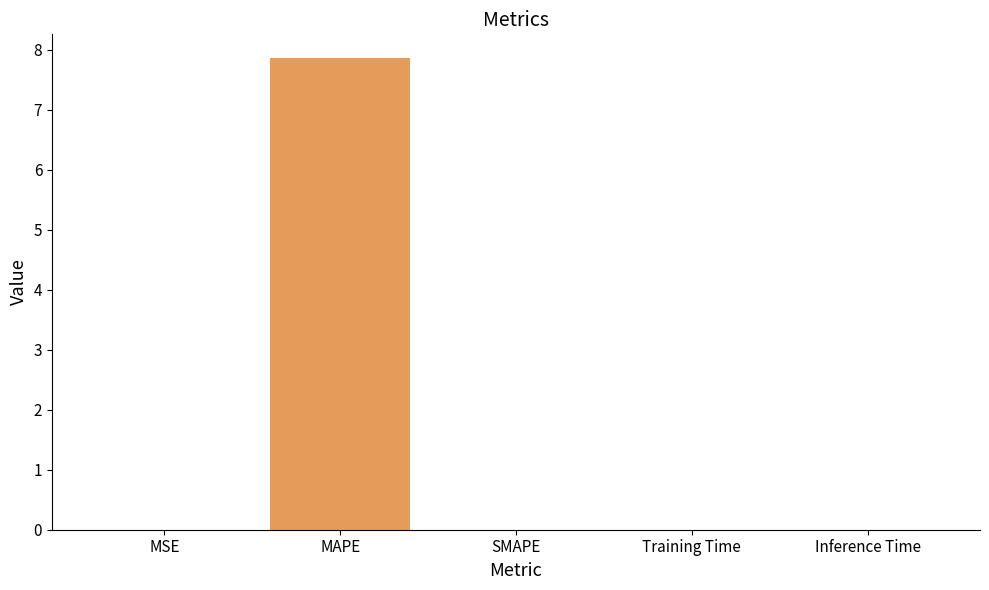

Between MAPE and MSE, which is larger?

MAPE